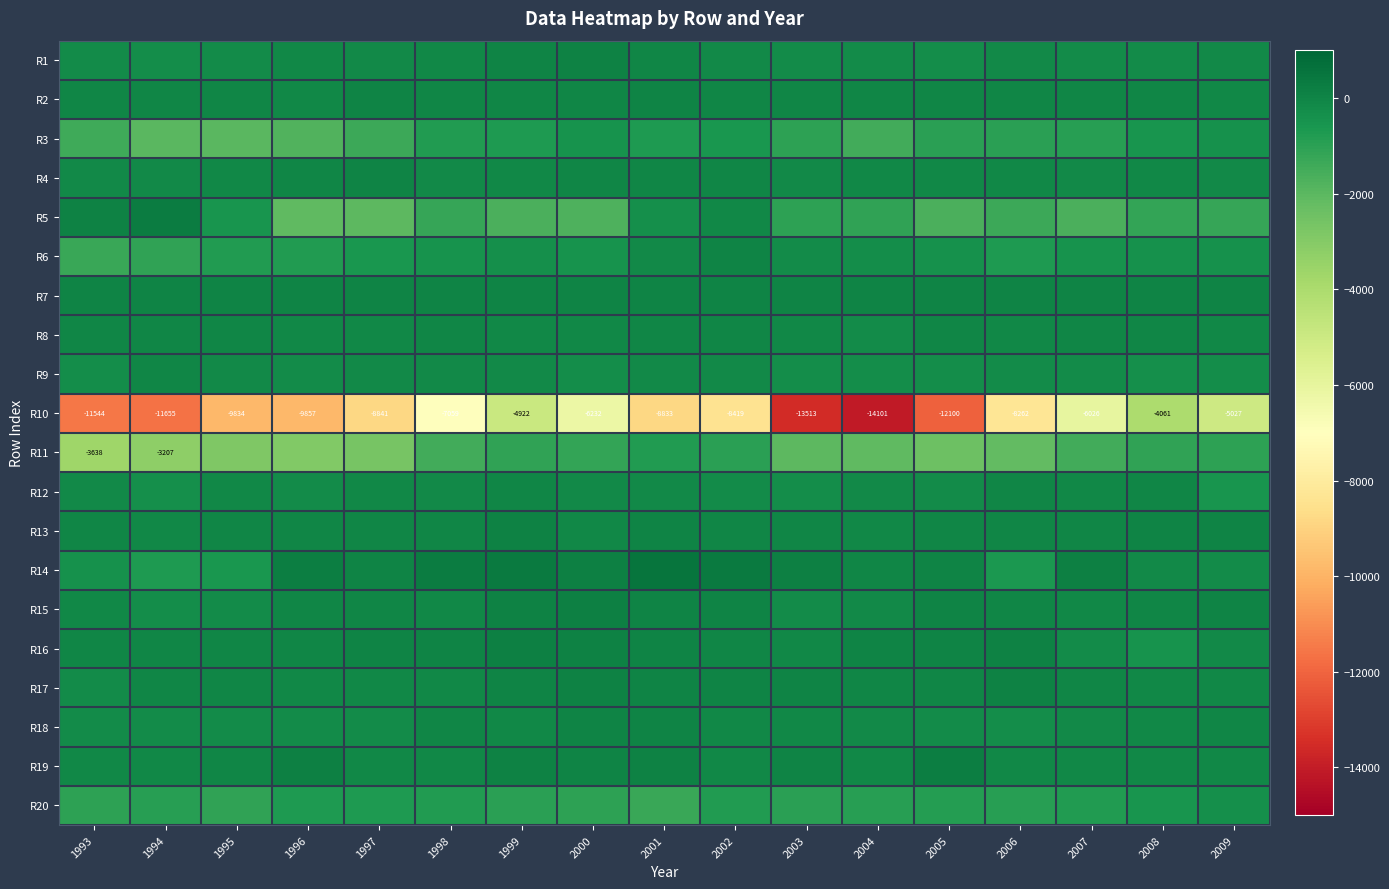

What is the sum of the R10 values at 2003 and 2004?

-27614